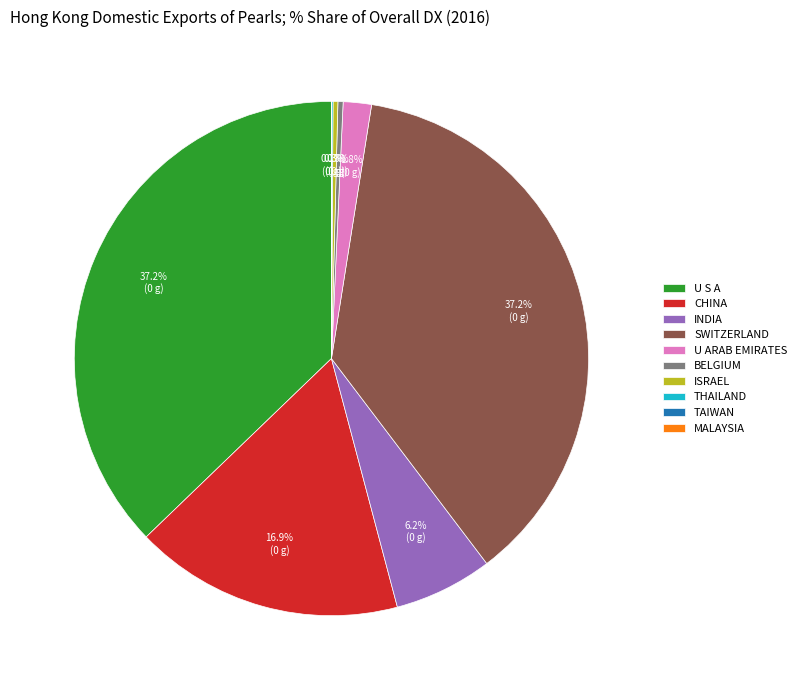

Which has a higher value, U ARAB EMIRATES or SWITZERLAND?

SWITZERLAND